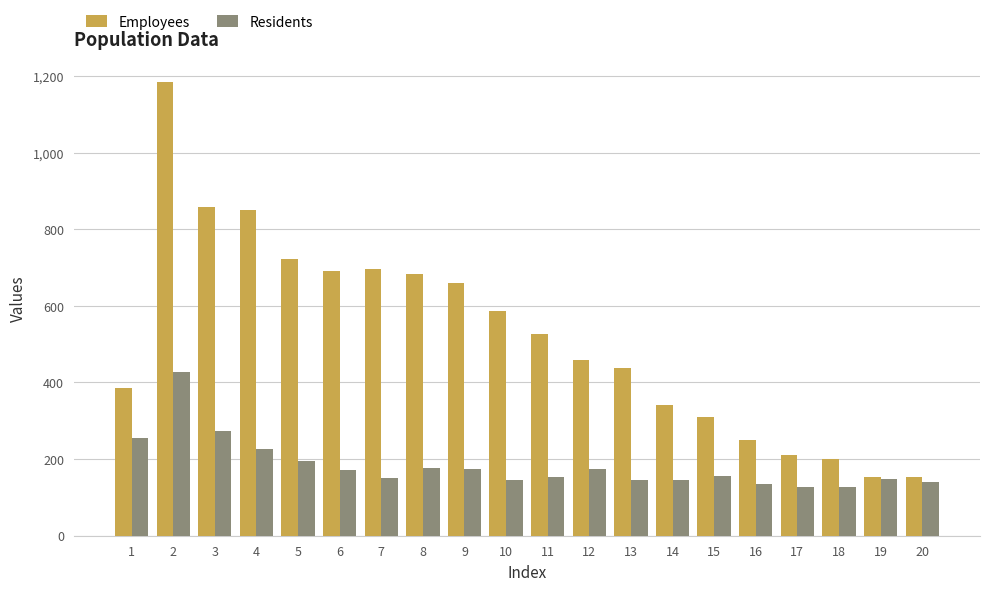

Where does the Employees series first go above 526?

2